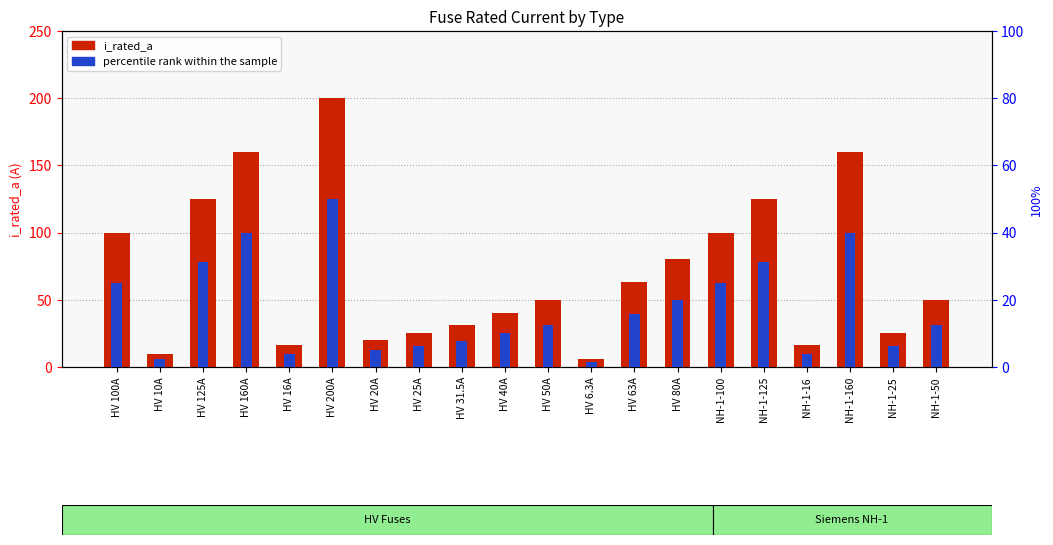

Which category has the highest value in the percentile rank within the sample series?

HV 200A